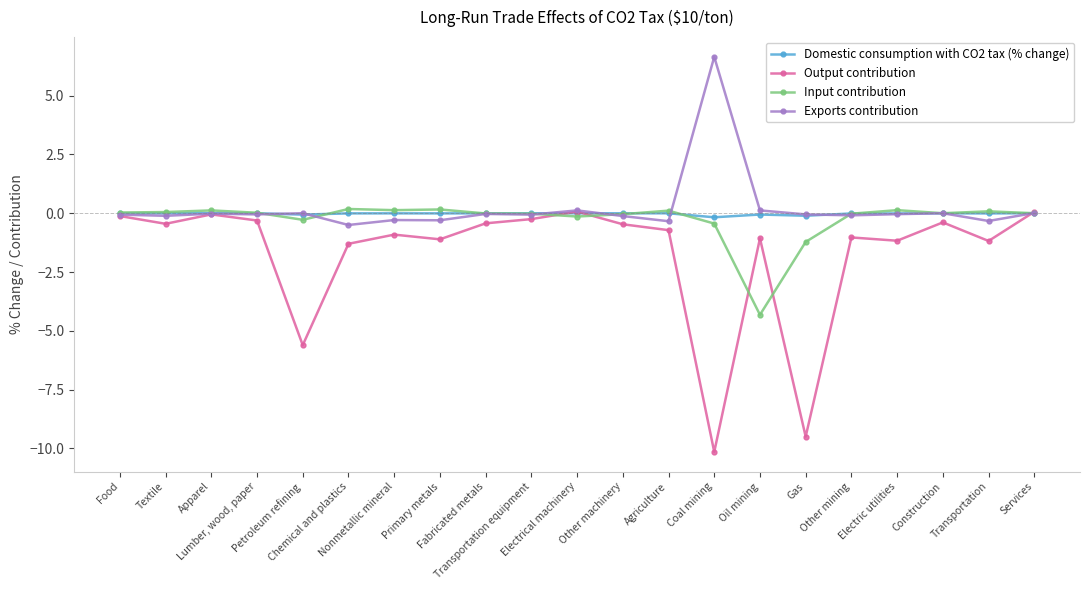

What is the greatest value displayed?

6.7